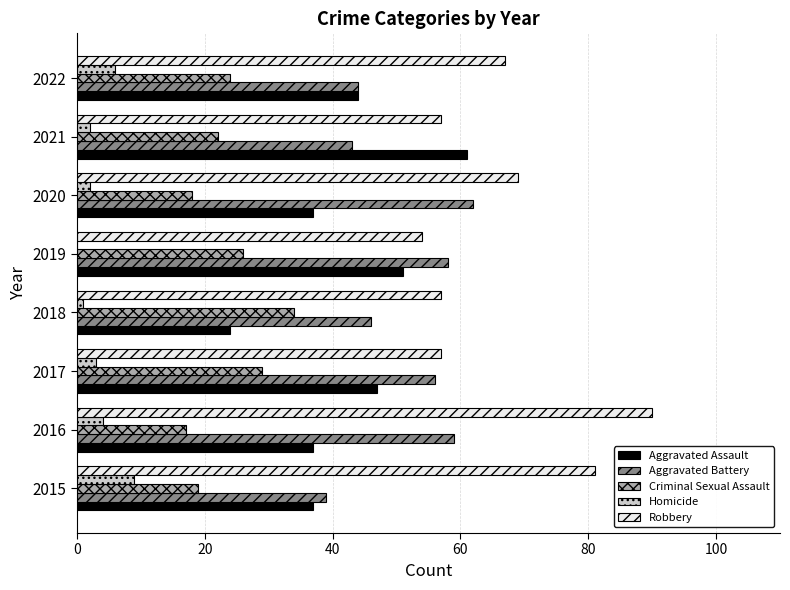

True or false: Aggravated Battery has a value of 62 at 2021.

False